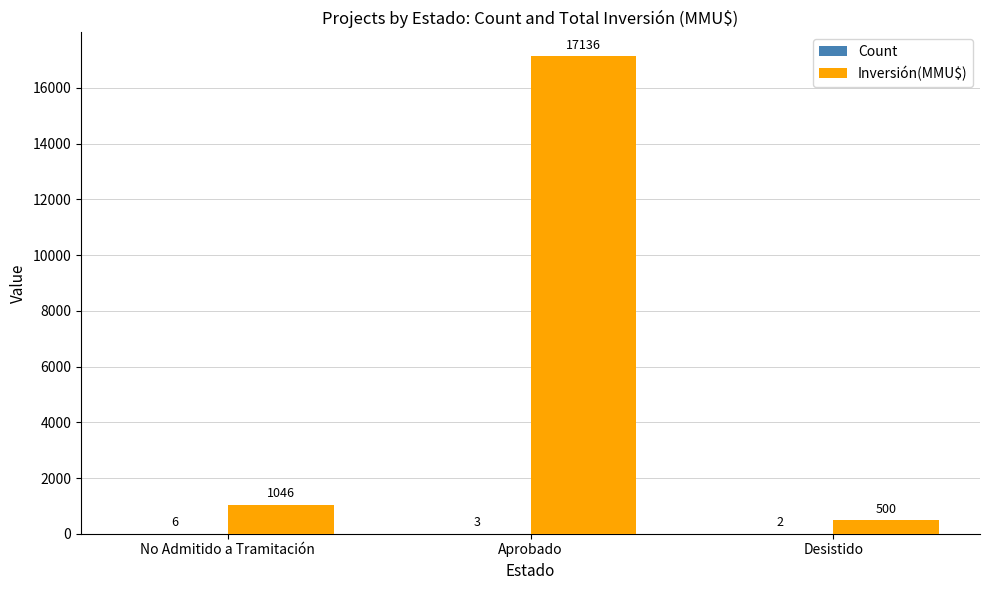

Which series has the largest total across all categories?

Inversión(MMU$)